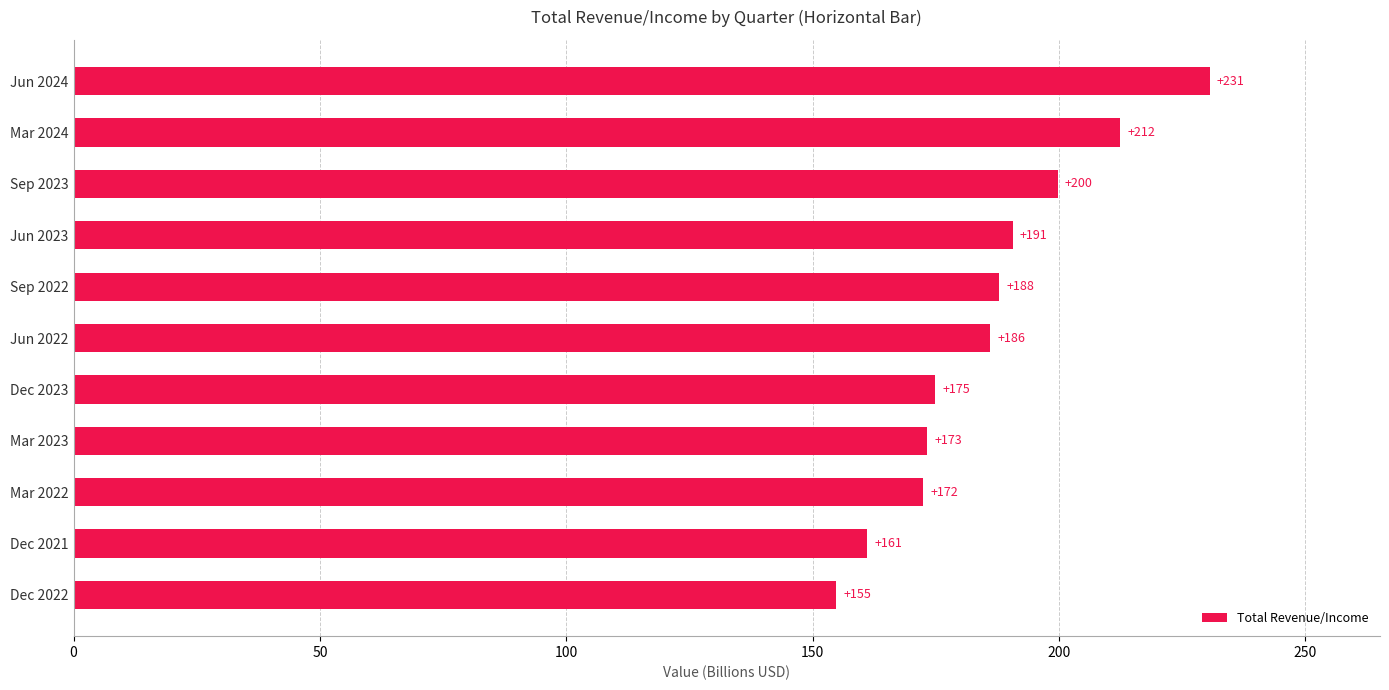

At which label is the value closest to 192?

Jun 2023